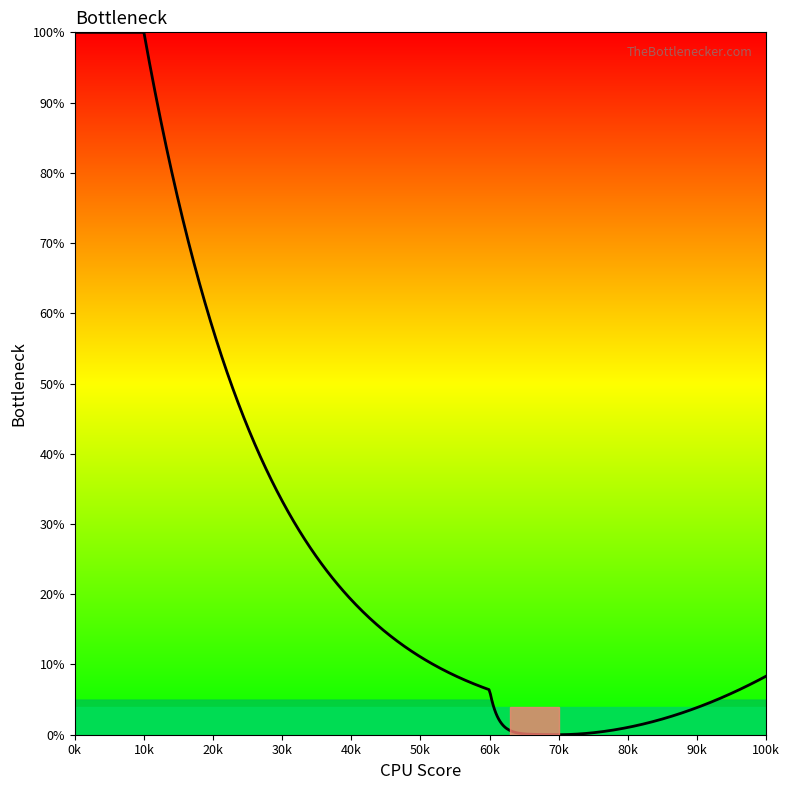

What is the maximum value shown in the chart?

100.0